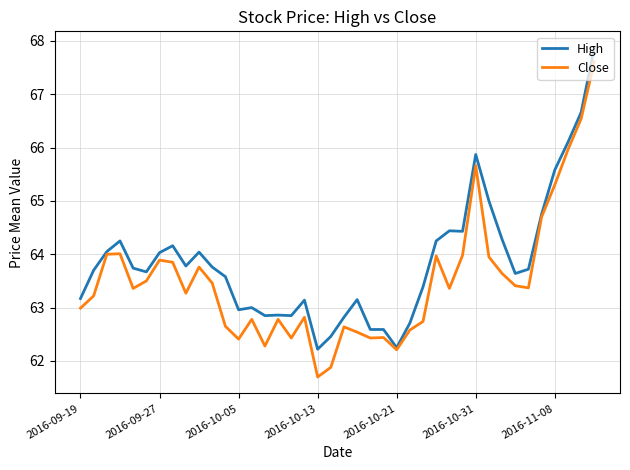

Rank the series by their average value, from highest to lowest.

High, Close